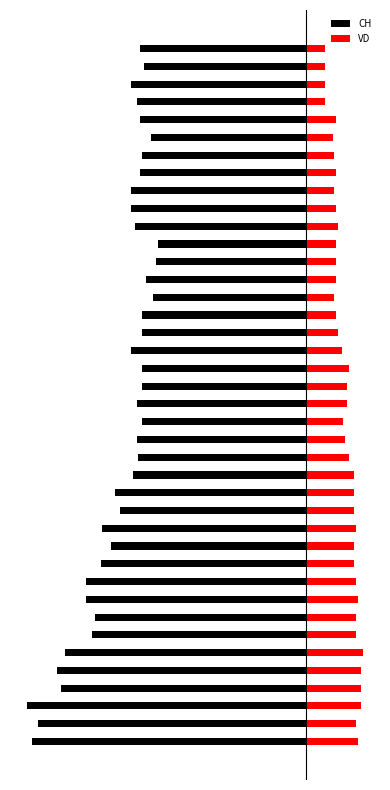

How many data points does each series have?

40